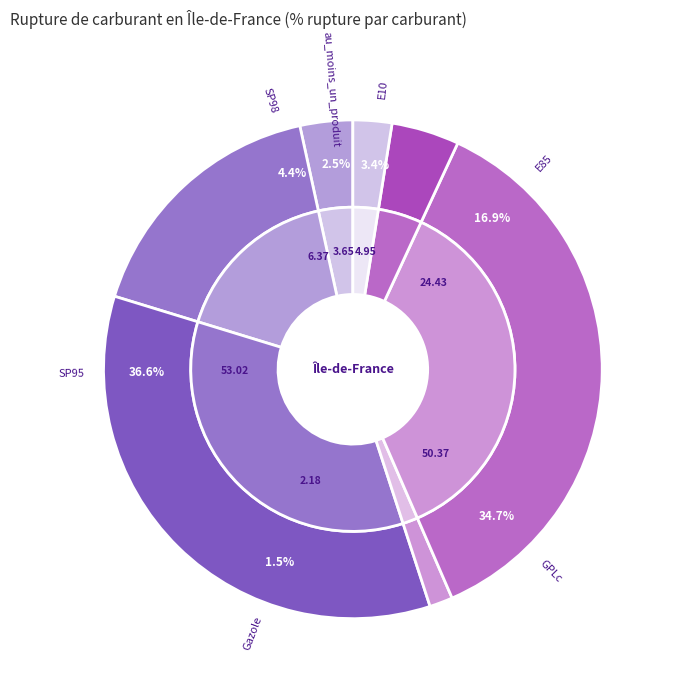

To the nearest percent, what portion does E10 represent?

3%